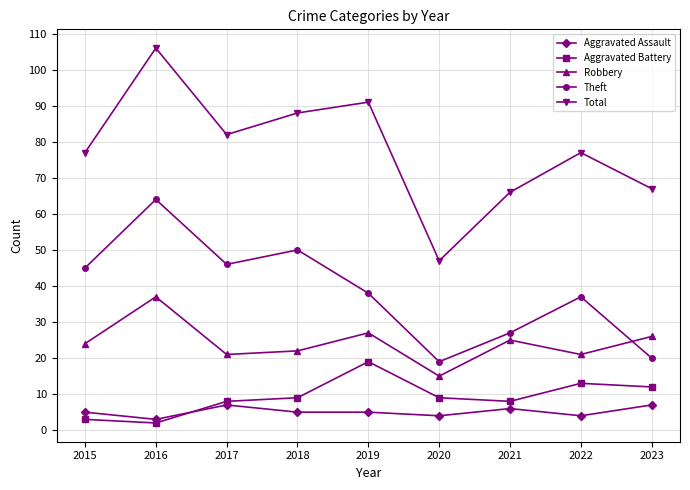

What is the difference between the maximum and minimum values in the Total series?

59